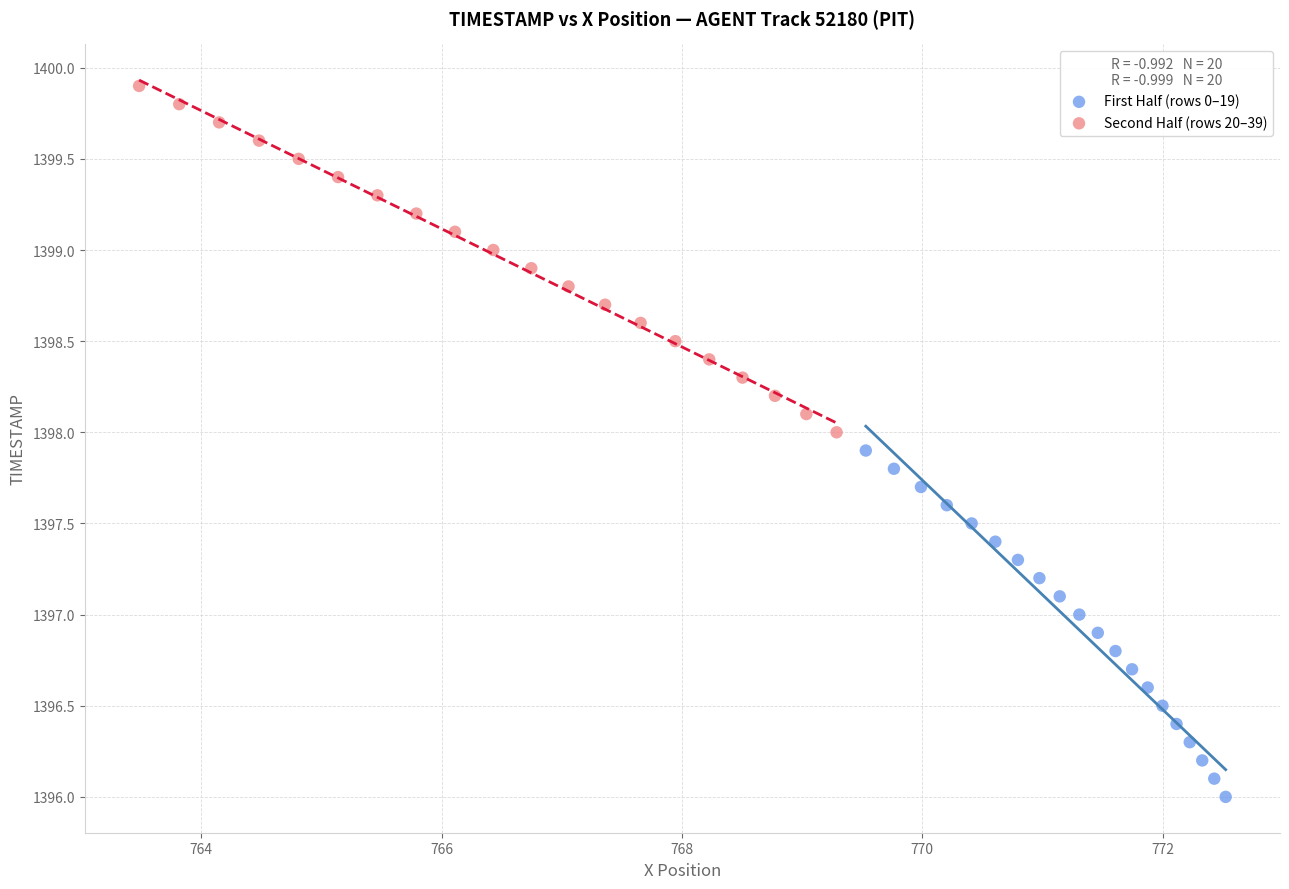

Which series contains the lowest Y value?

First Half (rows 0–19)